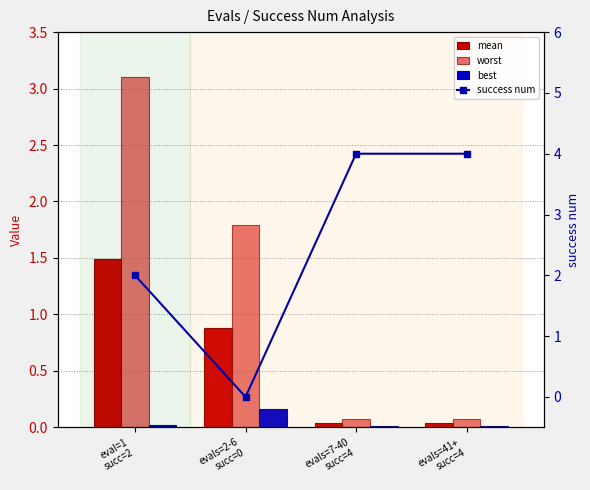

The mean series shows 0.0 at evals=7-40
succ=4. True or false?

True